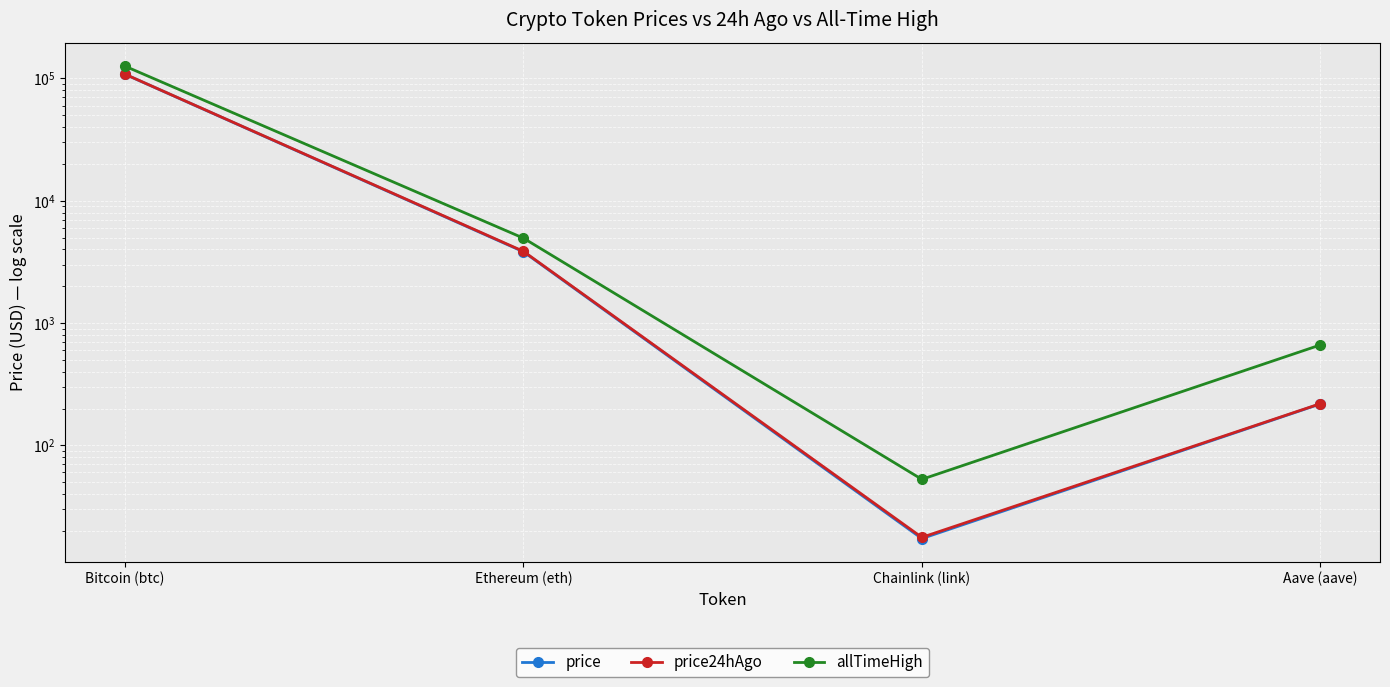

What position from the right is Chainlink (link)?

2